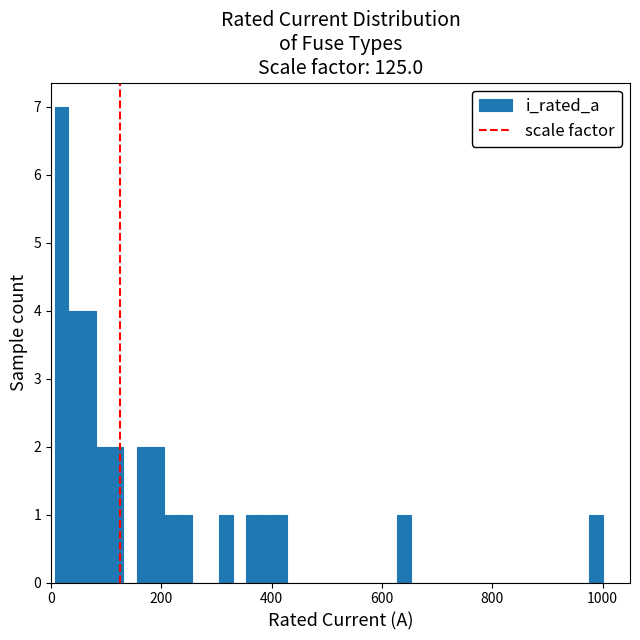

Around what value on the x-axis is the tallest bar? Give the approximate position of its centre, as read against the axis.

20